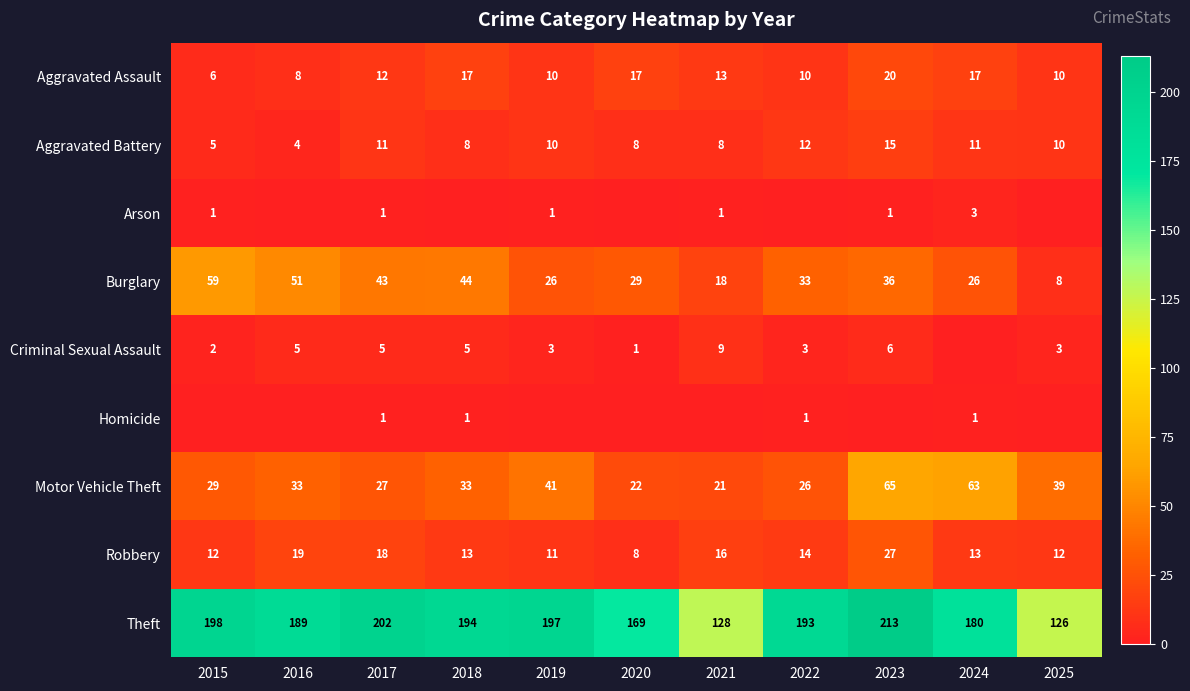

At which category is the sum across all series the highest?

2023